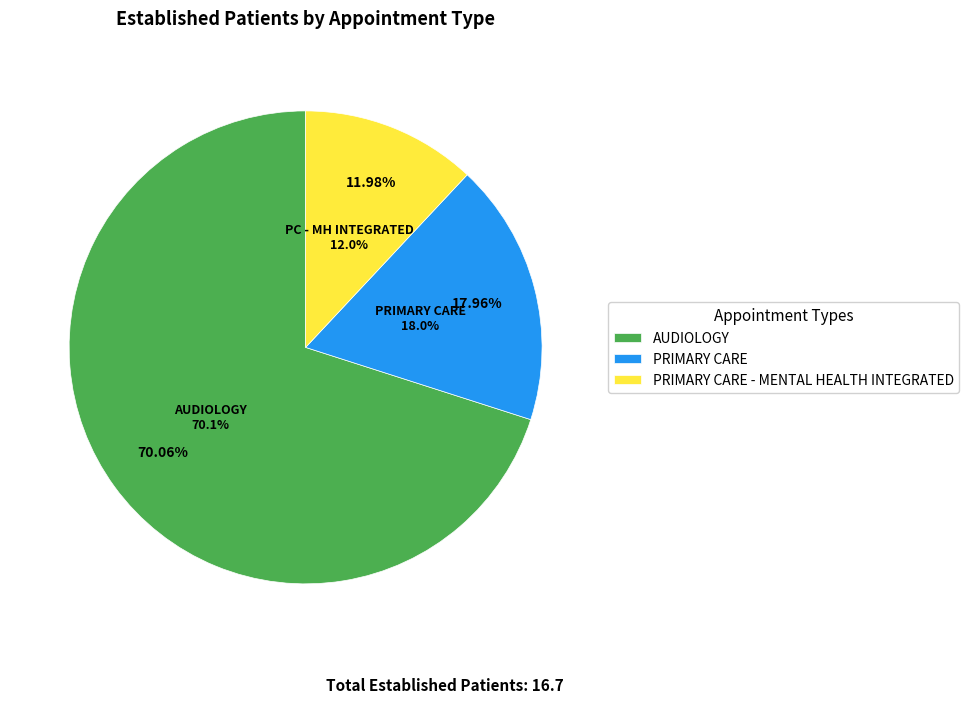

Which category accounts for the majority?

AUDIOLOGY